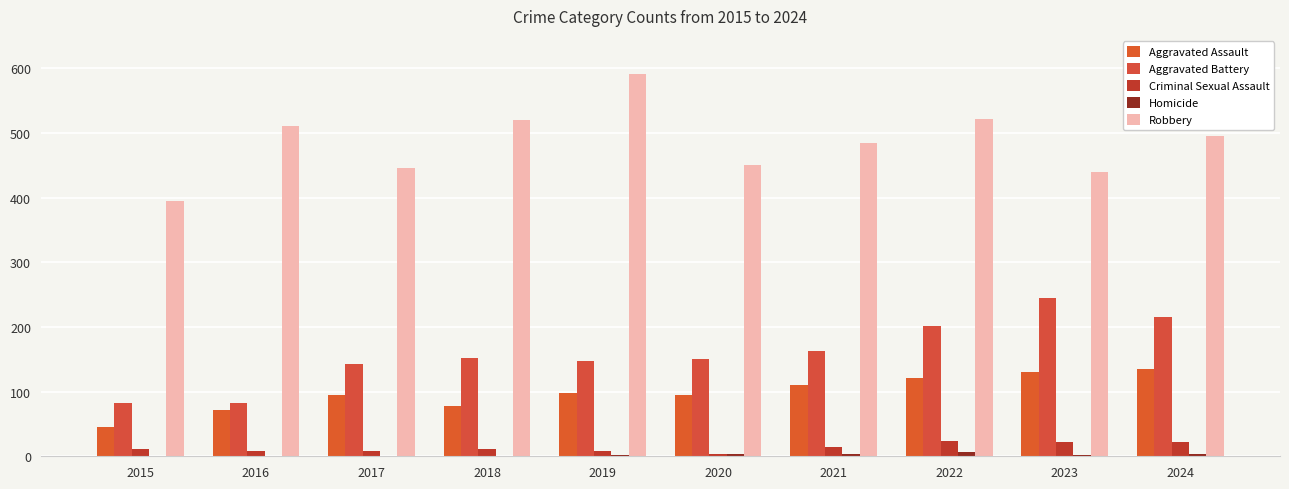

What is the sum of the Aggravated Battery values at 2018 and 2020?

302